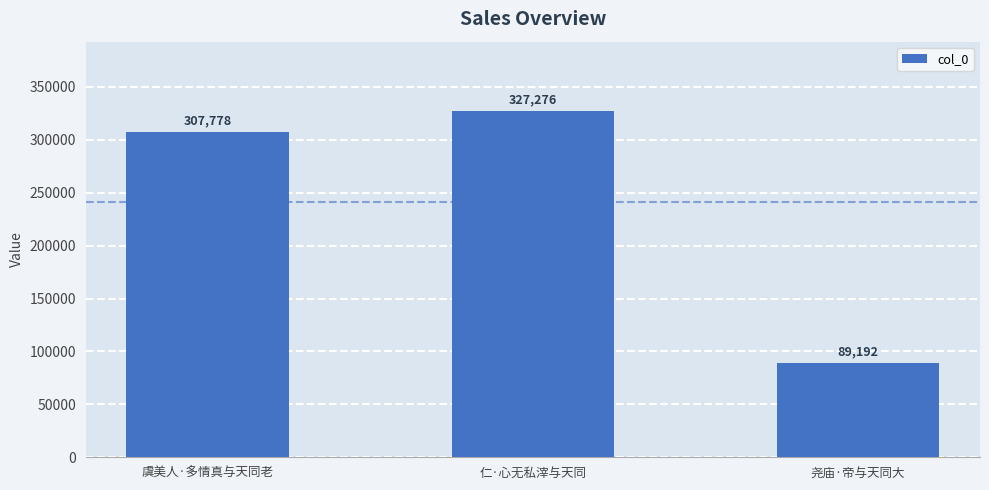

What is the smallest value displayed?

89192